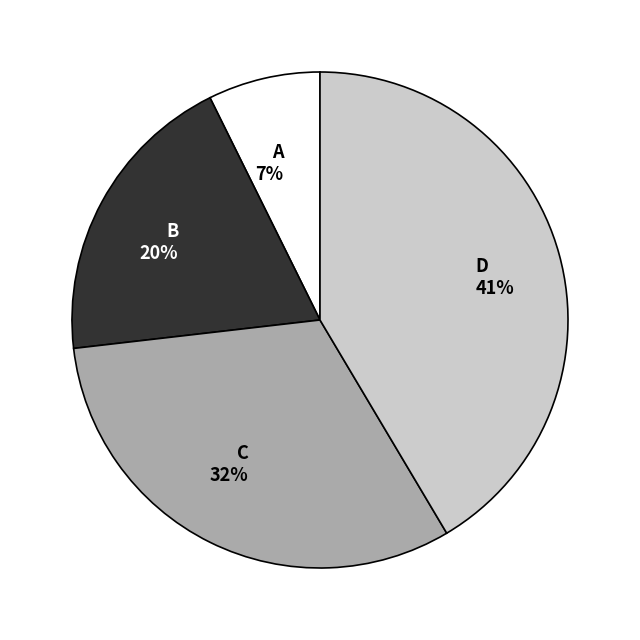

To the nearest percent, what is the average slice percentage?

25%